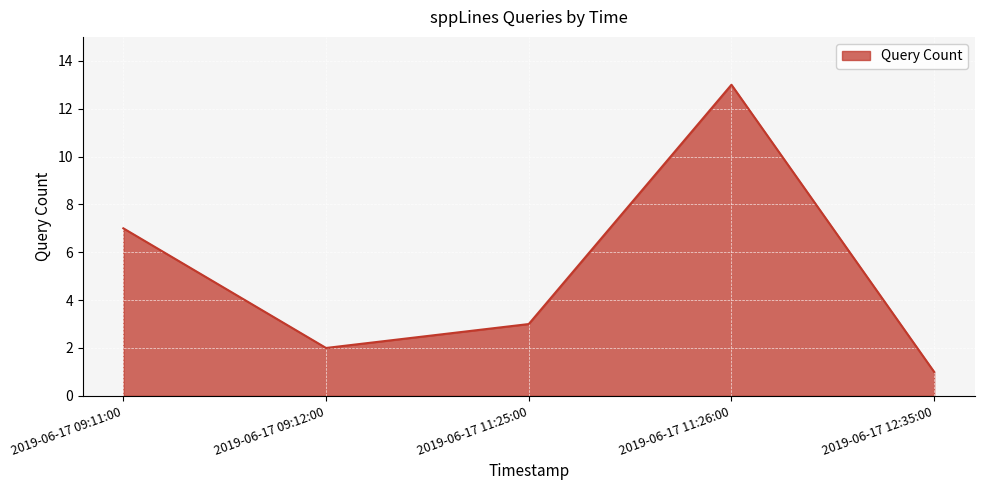

What is the minimum value shown in the chart?

1